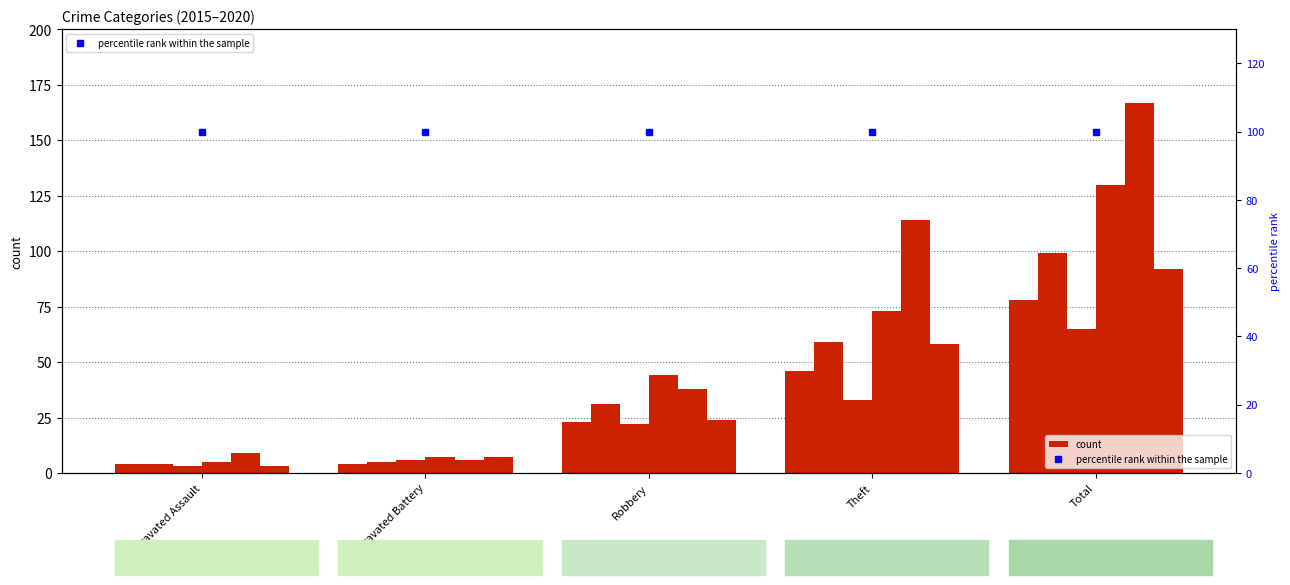

Reading right to left, what are all the values shown in this chart?

2015: 78	46	23	4	4
2016: 99	59	31	5	4
2017: 65	33	22	6	3
2018: 130	73	44	7	5
2019: 167	114	38	6	9
2020: 92	58	24	7	3